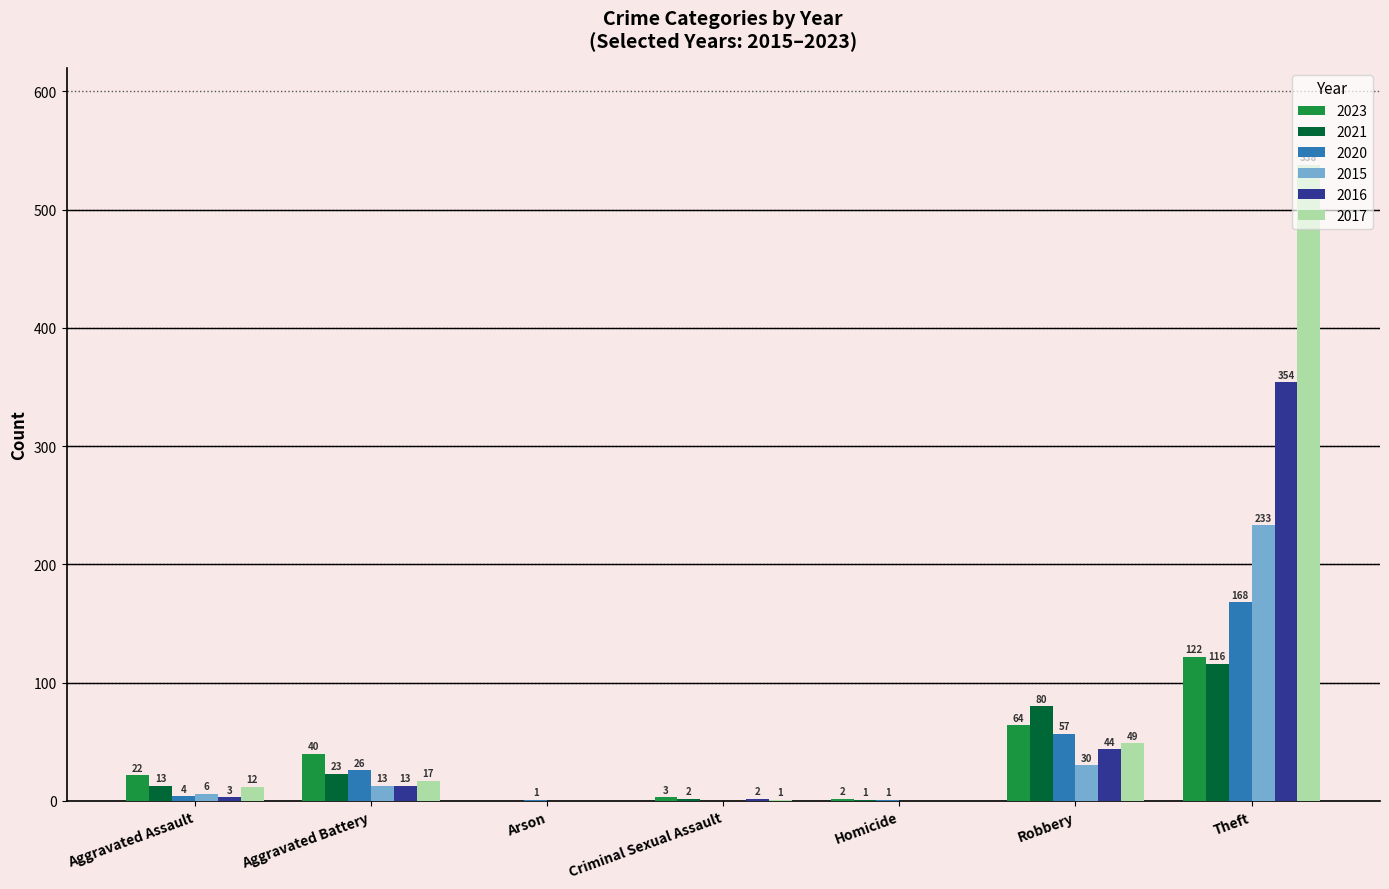

What are all the series names shown in the legend?

2023, 2021, 2020, 2015, 2016, 2017